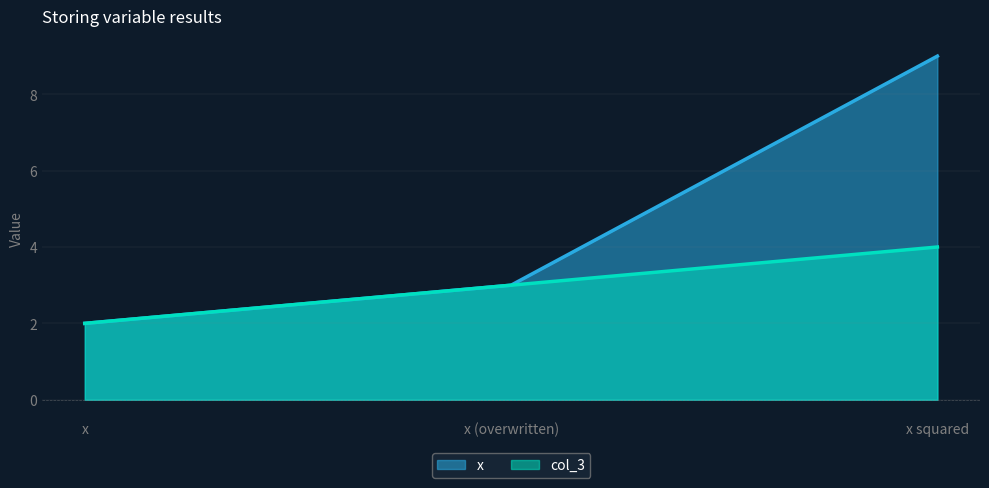

Rank the series by their average value, from highest to lowest.

x line, col_3 line